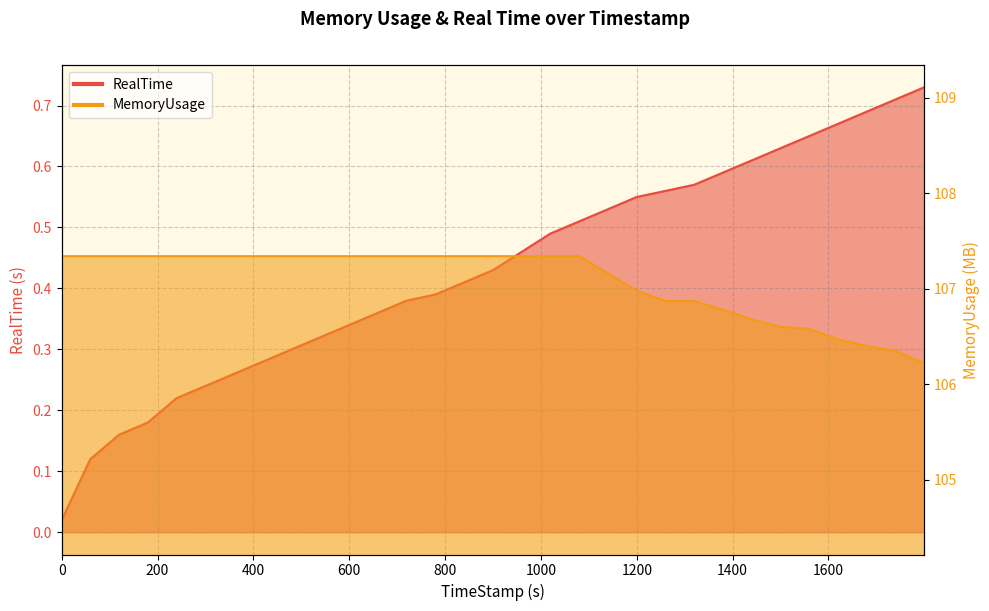

What are all the series names shown in the legend?

RealTime, MemoryUsage